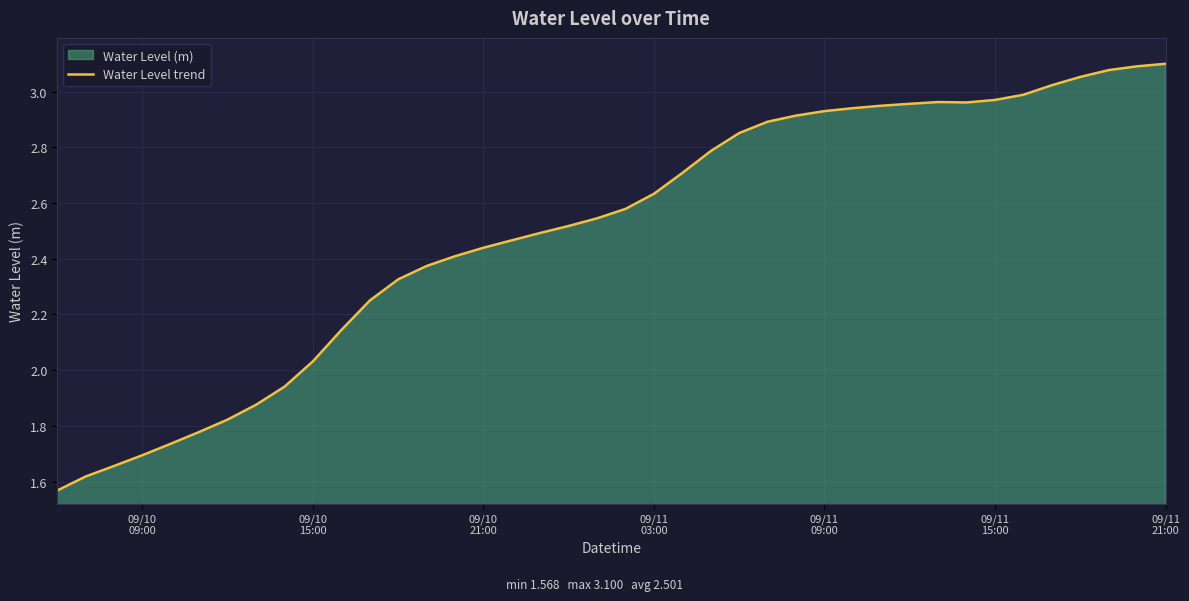

How many lines are shown in the chart?

1